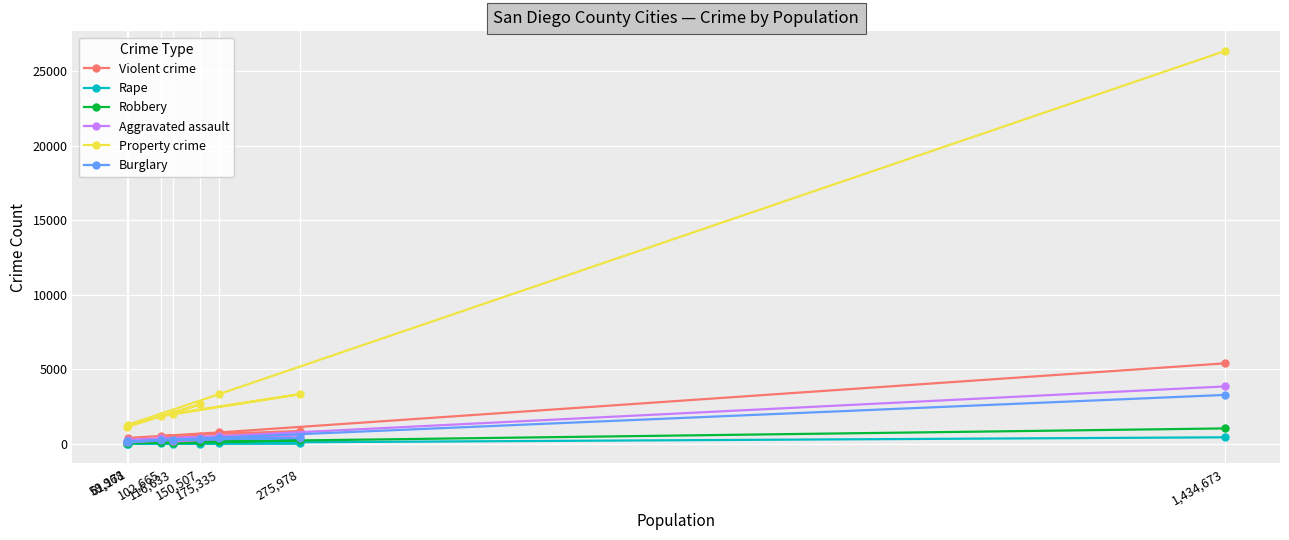

Which category has the lowest value in the Robbery series?

116,633